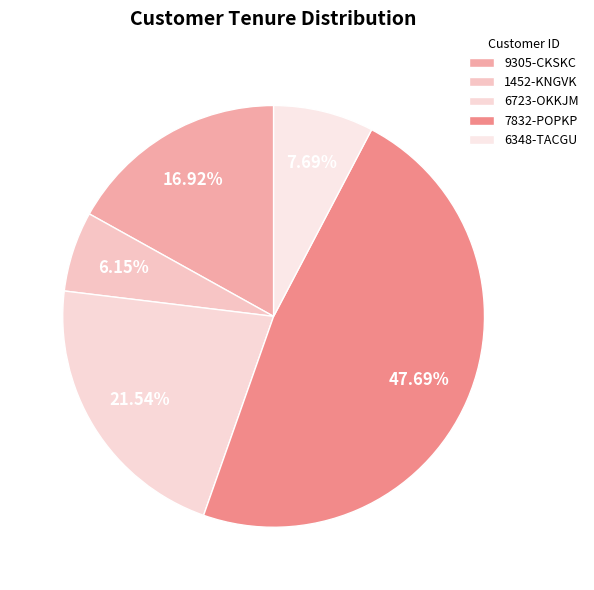

The 1452-KNGVK slice represents 6% of the pie. True or false?

True